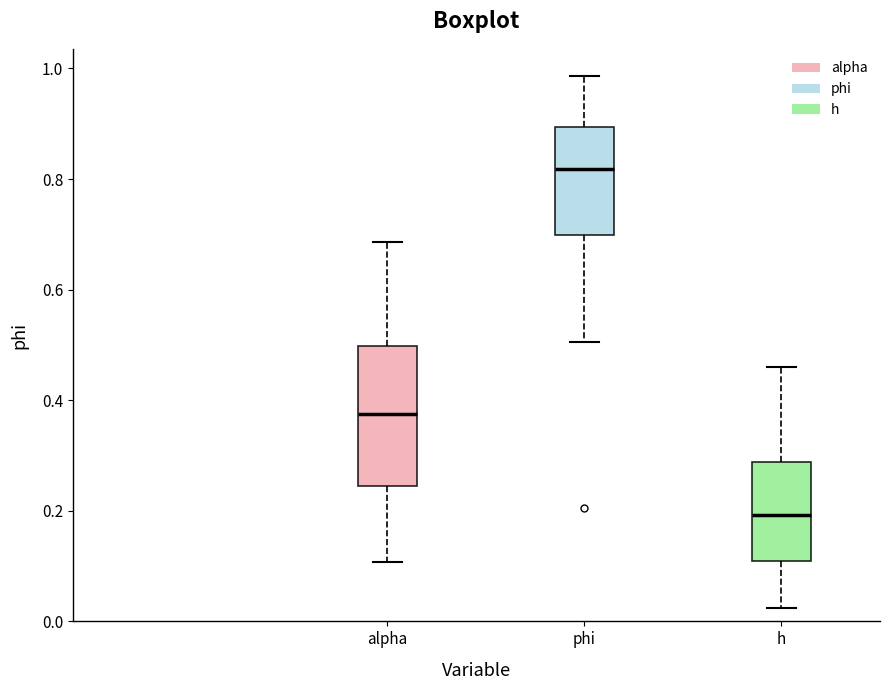

Where does the upper whisker of the box for alpha end on the y-axis? The values are not printed on the chart, so give them approximately, as read against the axis.

0.68